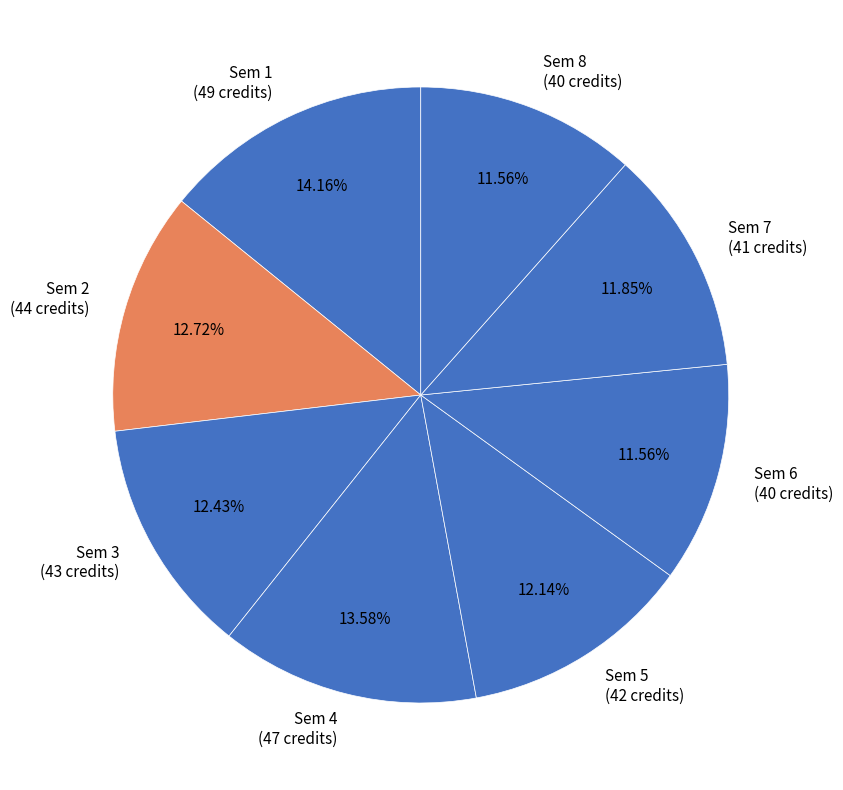

Count the number of slices in the pie.

8